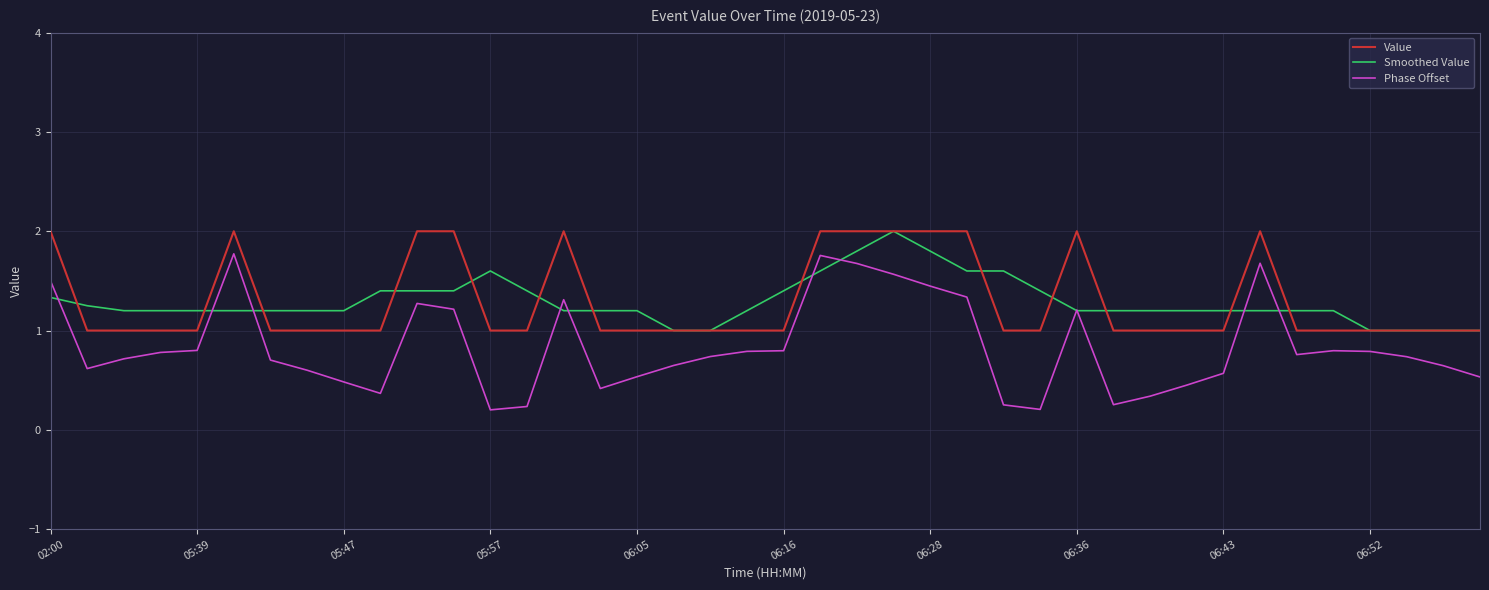

True or false: Value and Phase Offset intersect in this chart.

False